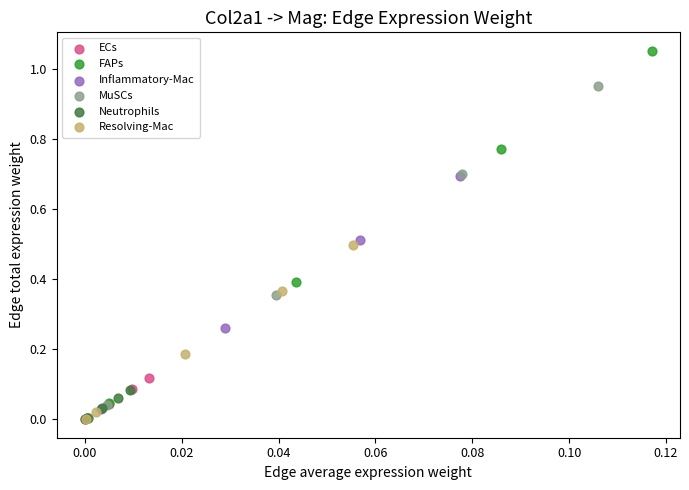

Which series has the largest Y range (max minus min)?

FAPs